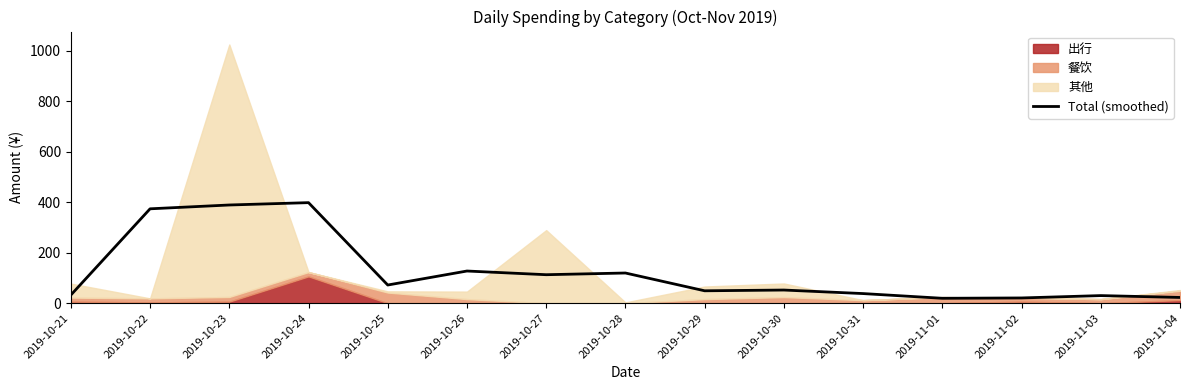

Rank the categories by value from lowest to highest.

2019-11-01, 2019-11-02, 2019-11-04, 2019-11-03, 2019-10-21, 2019-10-31, 2019-10-29, 2019-10-30, 2019-10-25, 2019-10-27, 2019-10-28, 2019-10-26, 2019-10-22, 2019-10-23, 2019-10-24